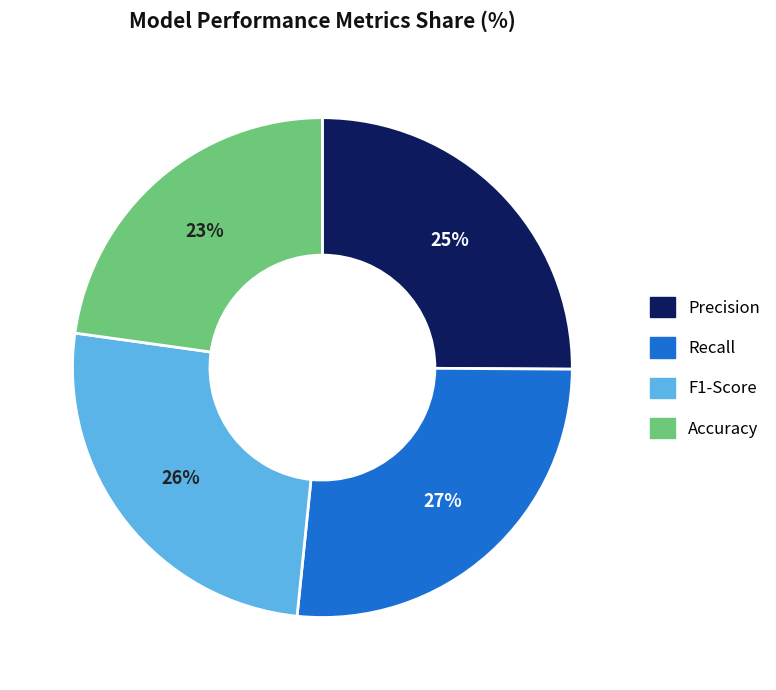

Between F1-Score and Accuracy, which is larger?

F1-Score